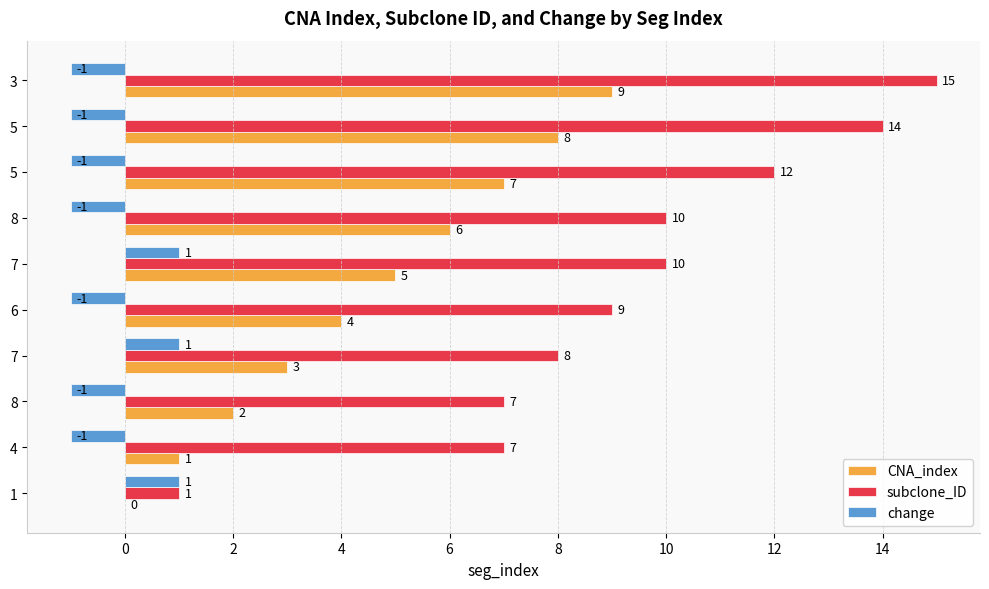

Where is CNA_index nearest to the value 4?

6